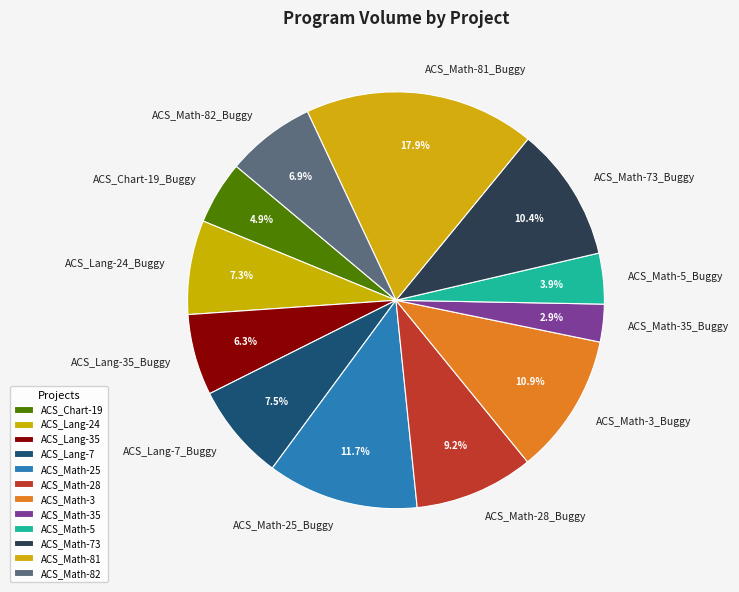

Which slice is the largest?

ACS_Math-81_Buggy